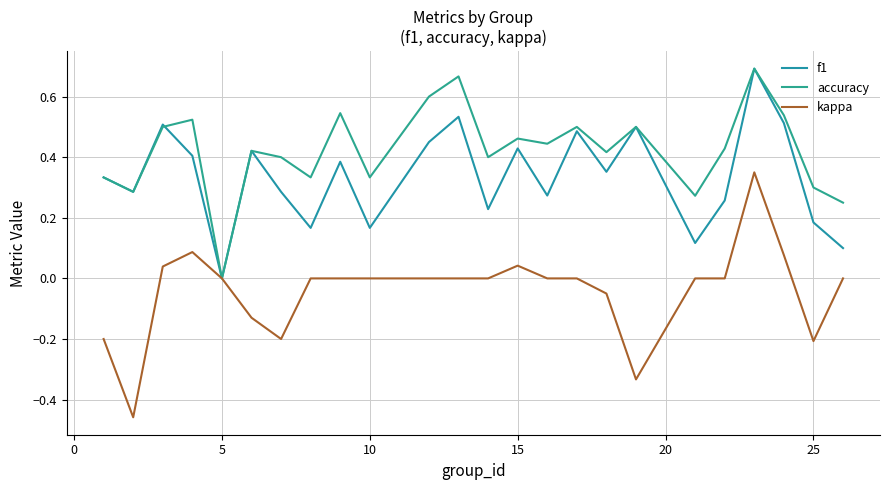

How many positive values does the accuracy series have?

23